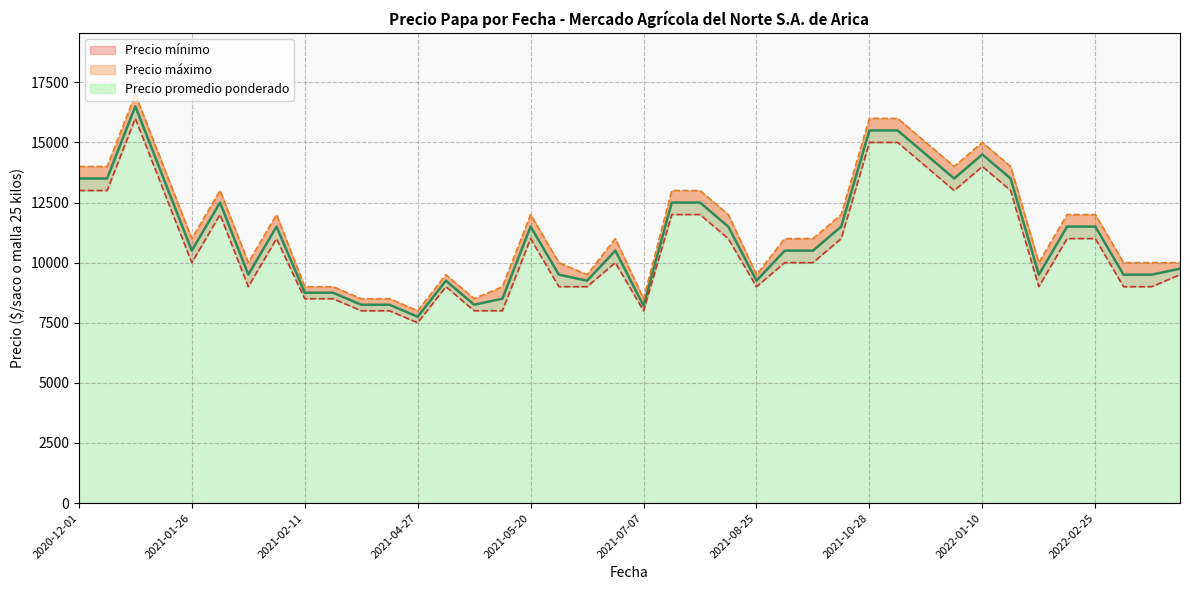

In Precio máximo, how many points are lower than both neighbors (excluding endpoints)?

10